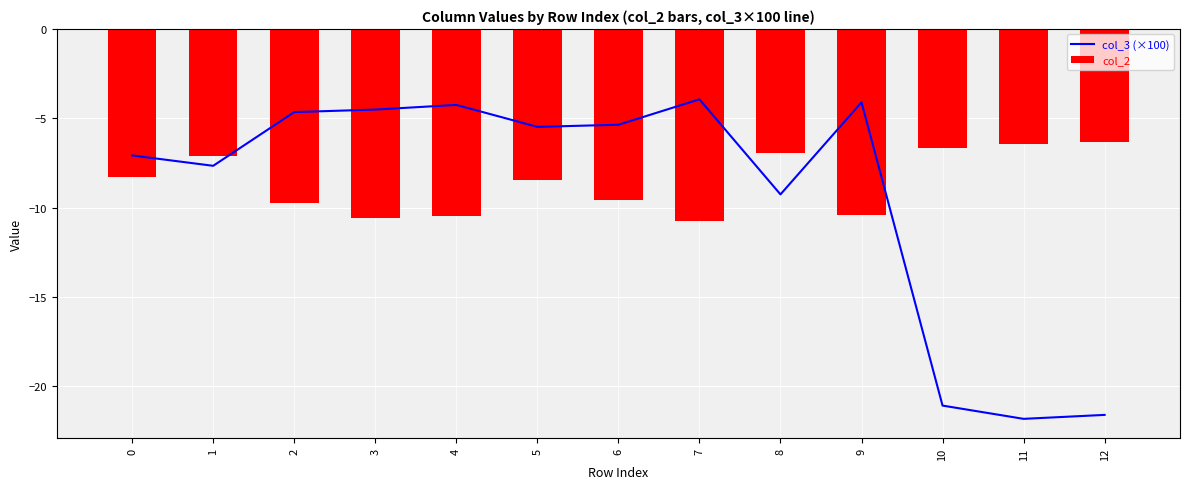

What is the difference between the maximum and minimum values in the col_3 (×100) series?

17.9